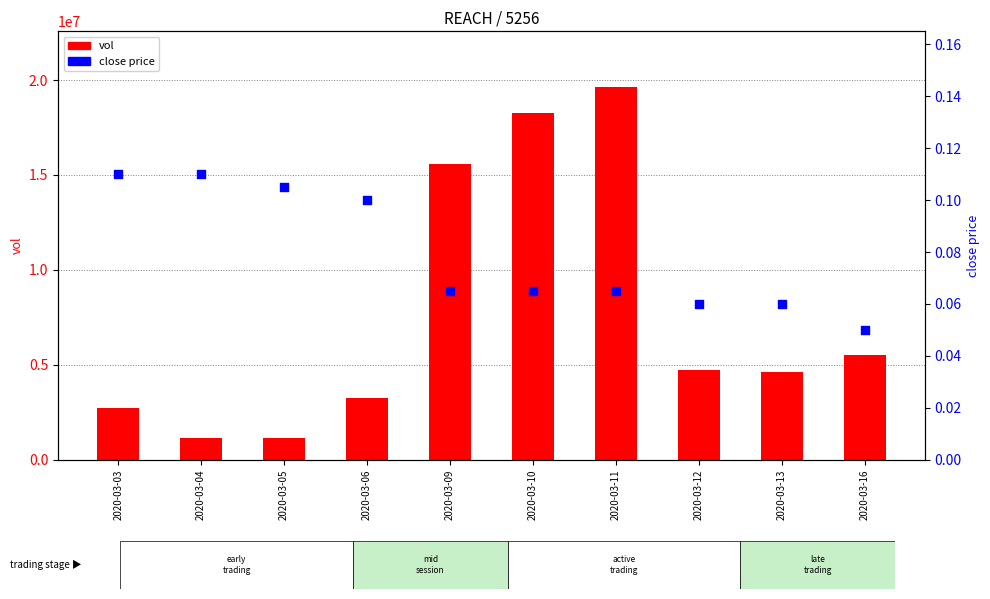

Which series reaches the maximum Y coordinate?

vol